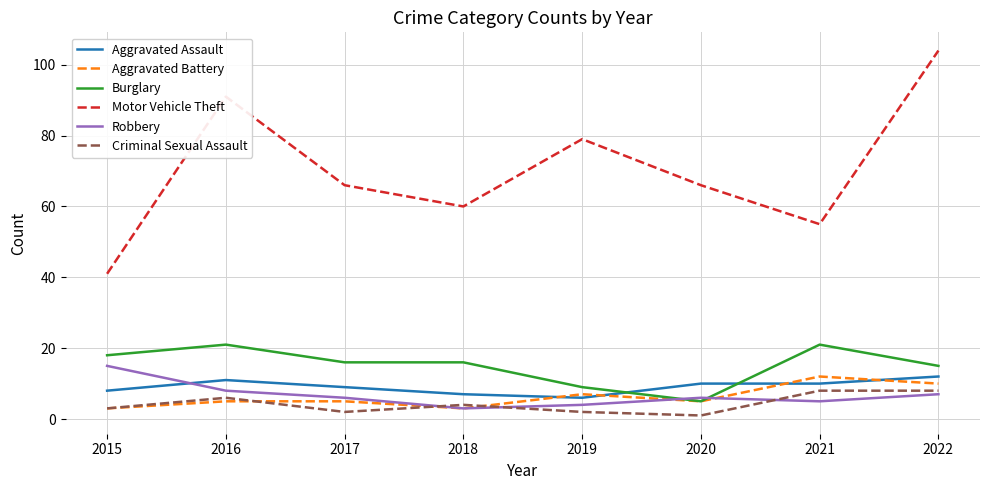

Which series has the widest spread of values?

Motor Vehicle Theft